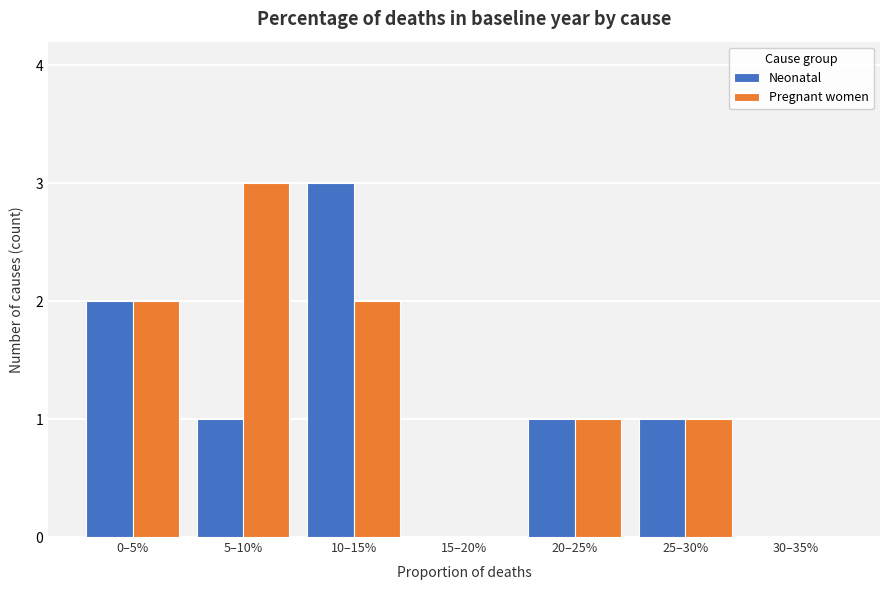

Reading left to right, extract all data points from this chart.

Neonatal: 0–5%=2	5–10%=1	10–15%=3	15–20%=0	20–25%=1	25–30%=1	30–35%=0
Pregnant women: 0–5%=2	5–10%=3	10–15%=2	15–20%=0	20–25%=1	25–30%=1	30–35%=0